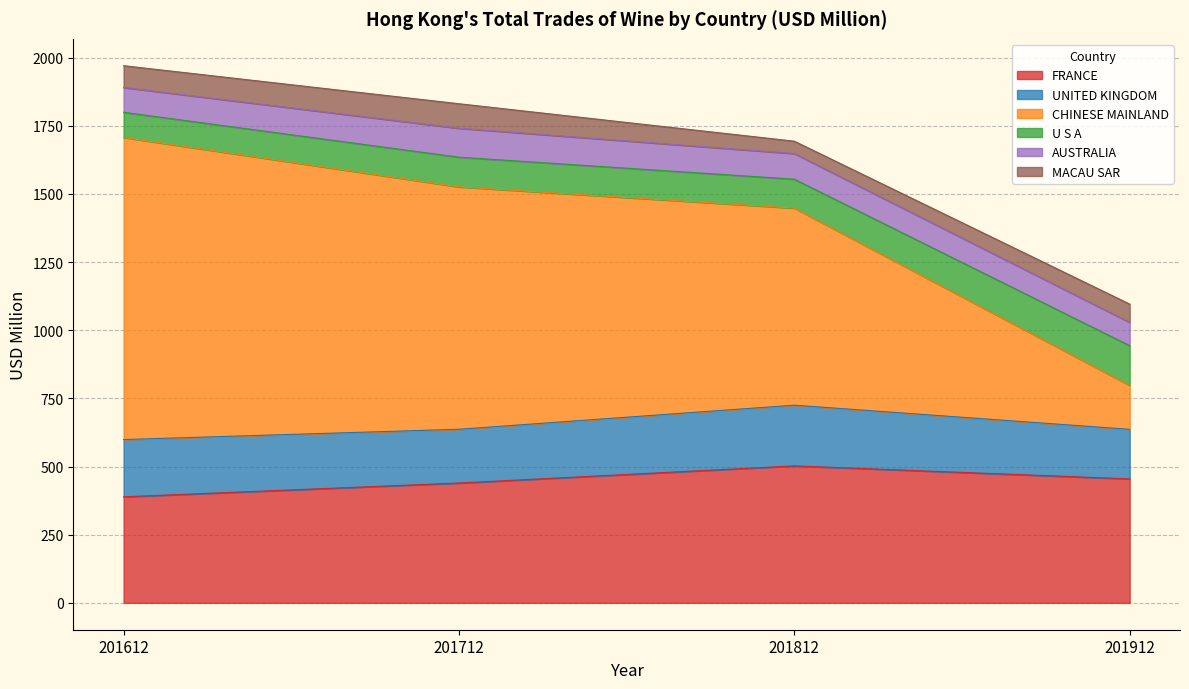

What is the minimum value for FRANCE?

389.1